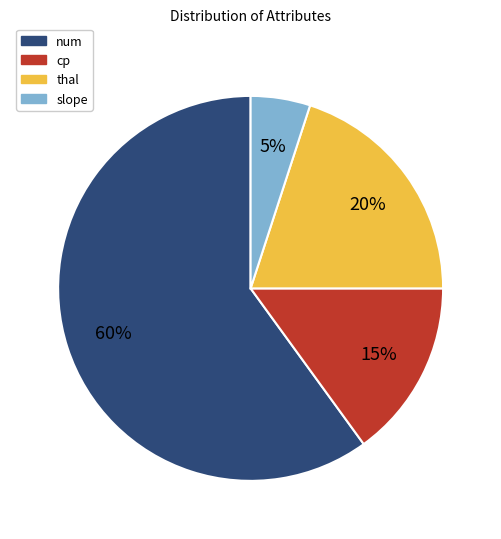

What percentage is the slope slice, to the nearest percent?

5%